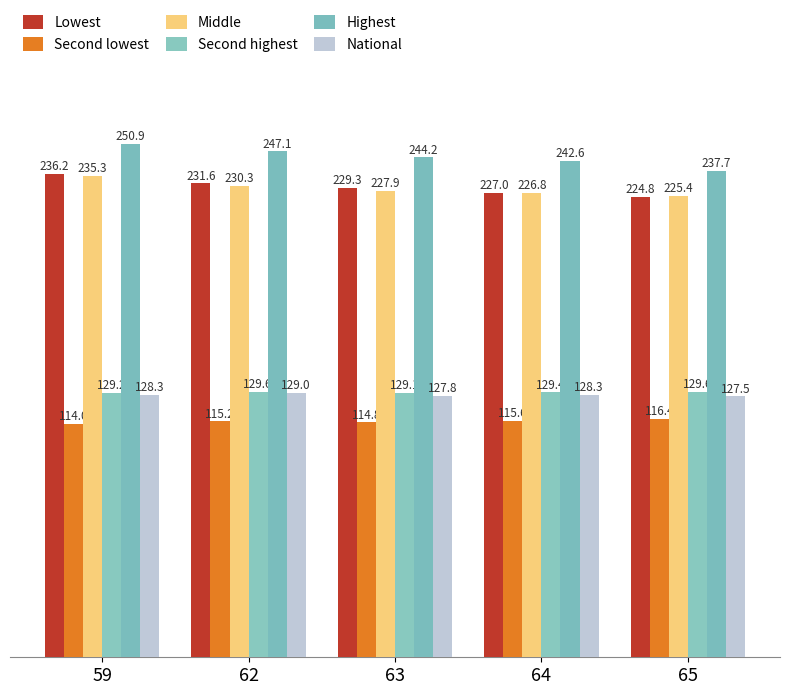

What are all the series names shown in the legend?

Lowest, Second lowest, Middle, Second highest, Highest, National